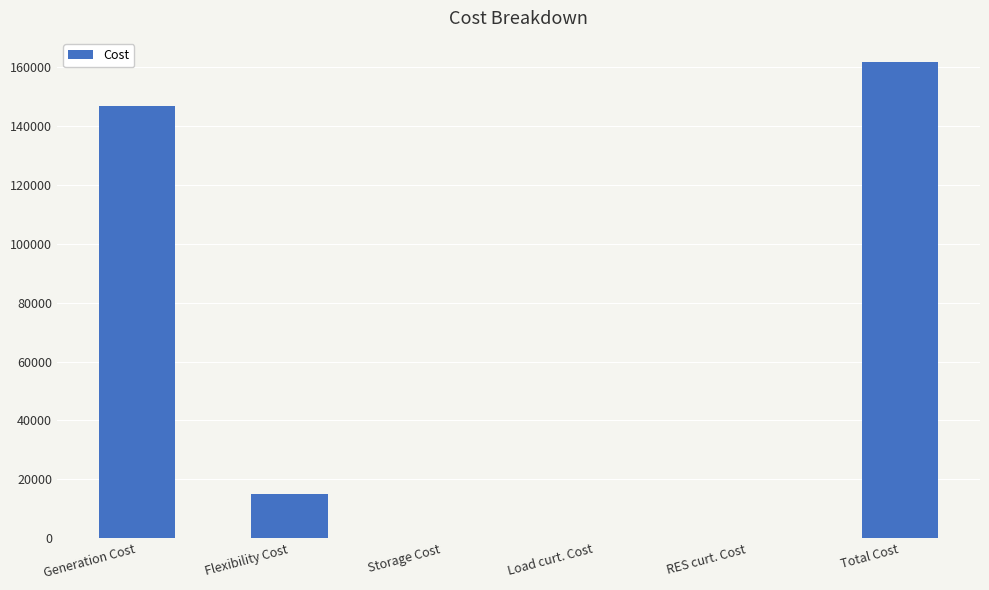

What is the average value?

53967.4